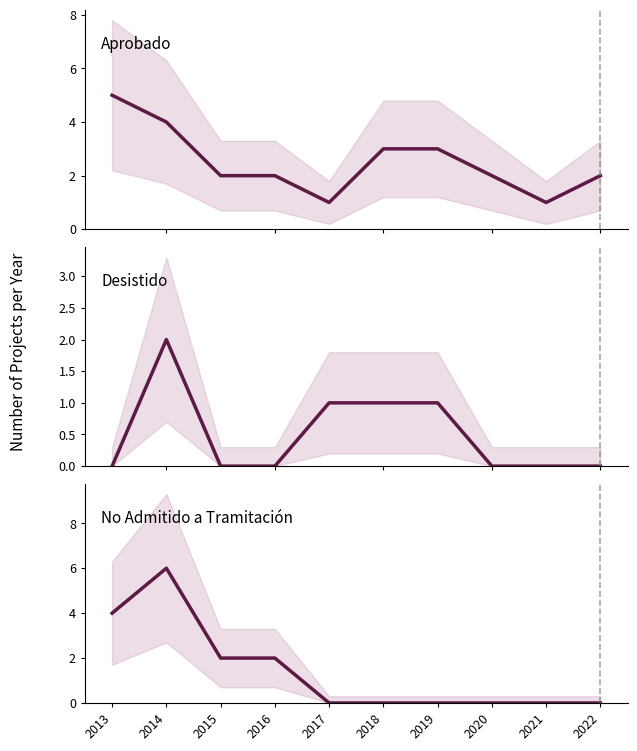

Read the Aprobado value at 2013.

5